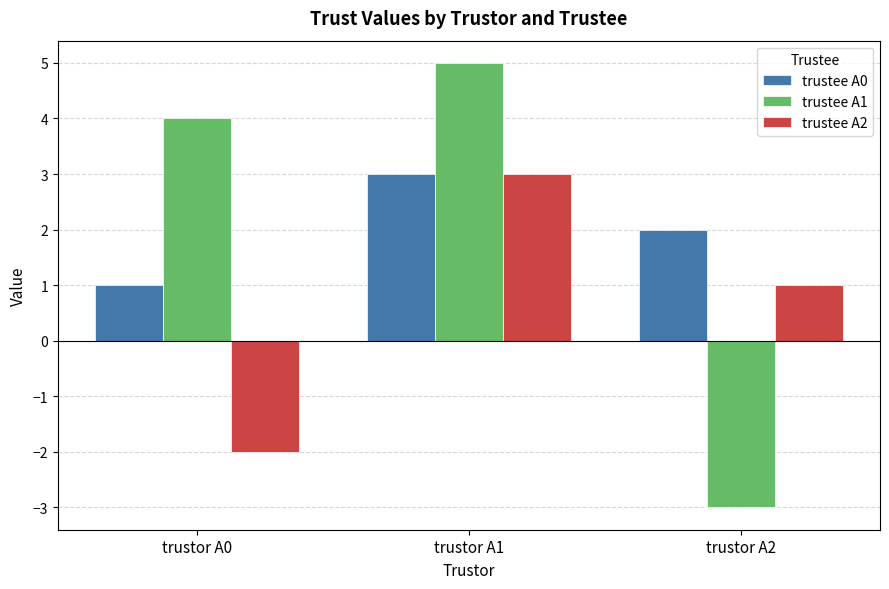

What is the value of the trustee A2 bar at the 1st from the left?

-2